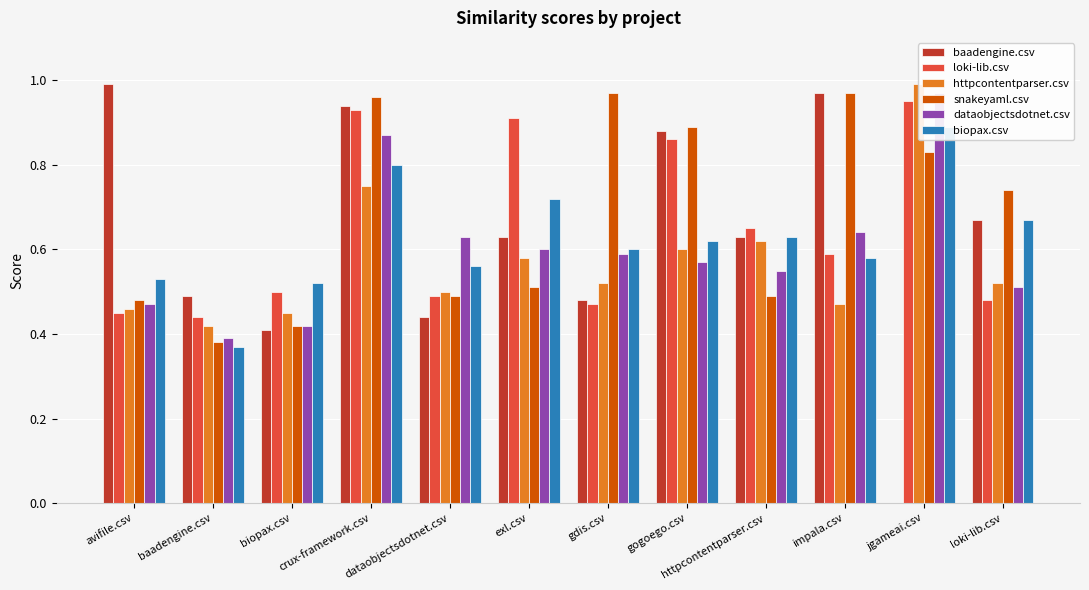

True or false: httpcontentparser.csv has a value of 0.8 at loki-lib.csv.

False